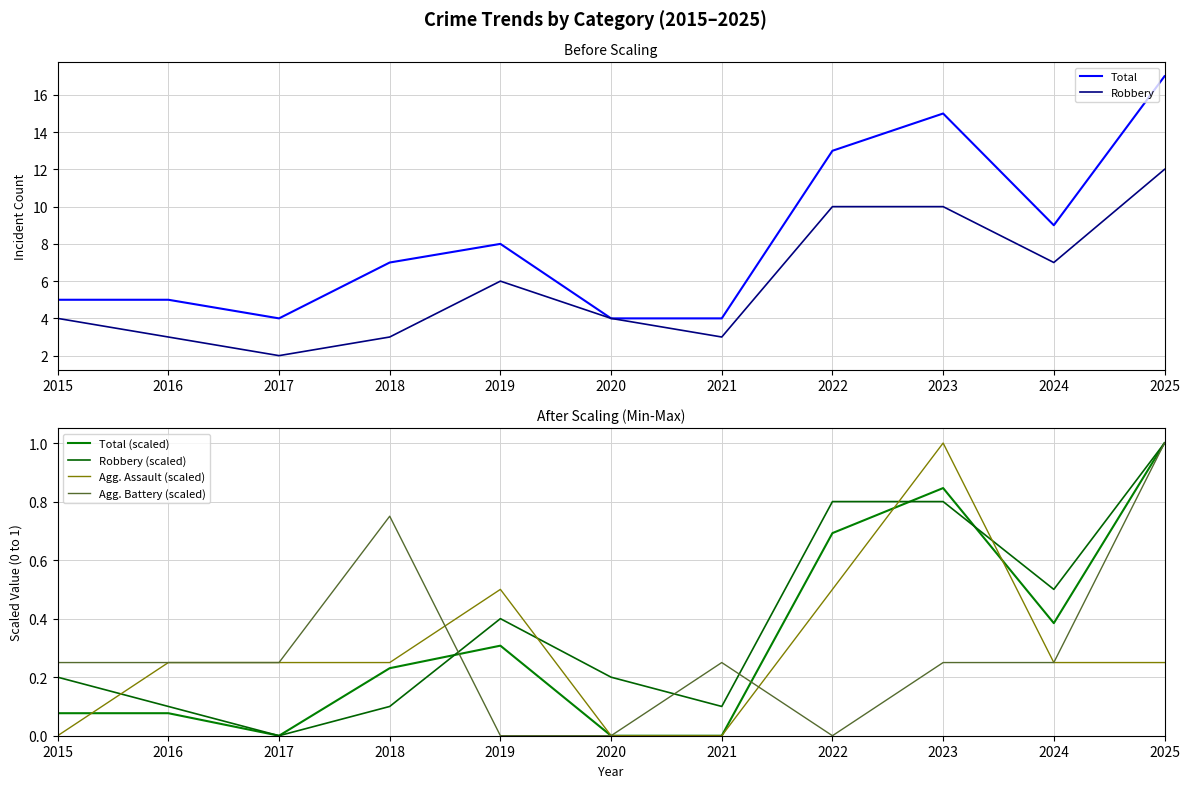

Which label corresponds to the smallest value in the chart?

2017